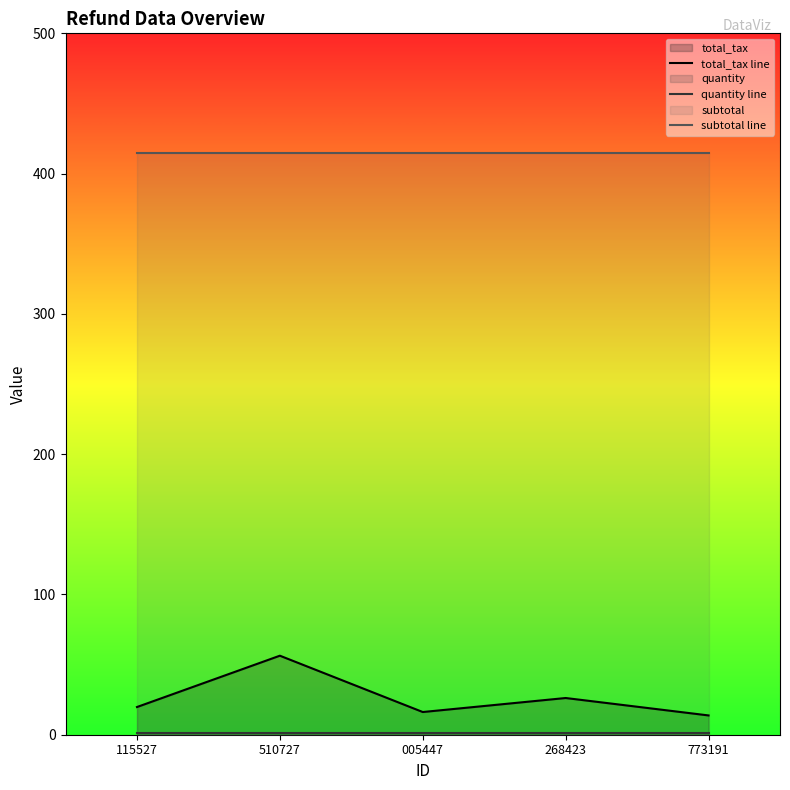

What is the sum of all subtotal line values?

2075.0